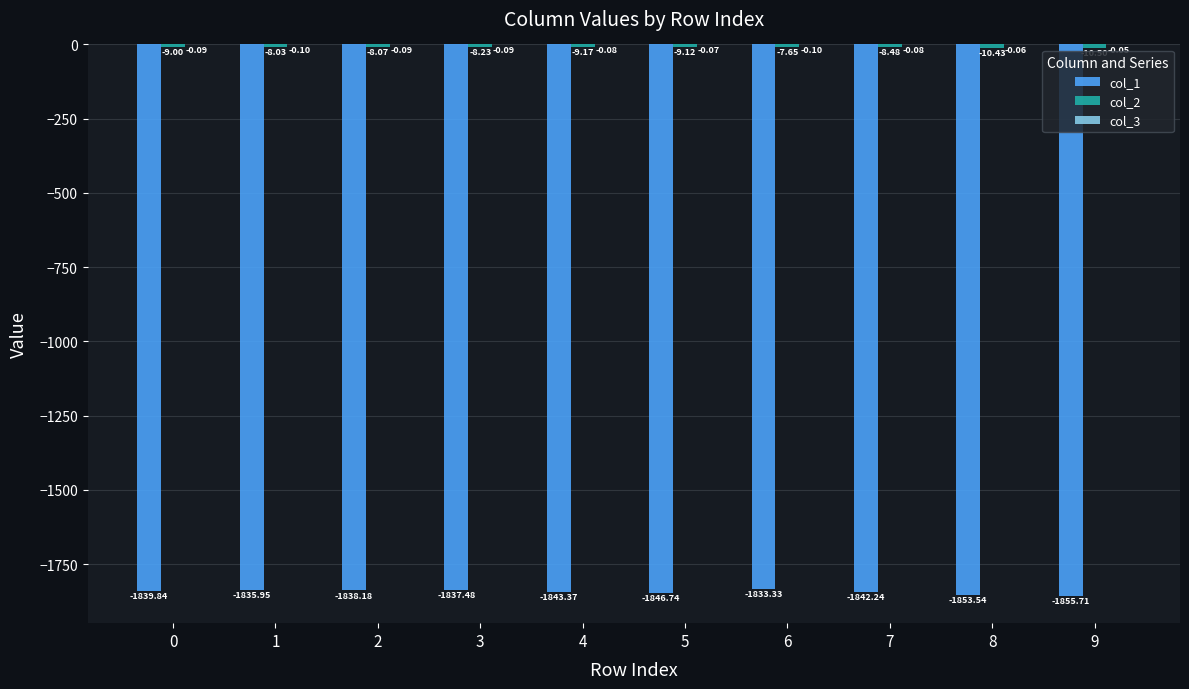

Are the bars horizontal?

No